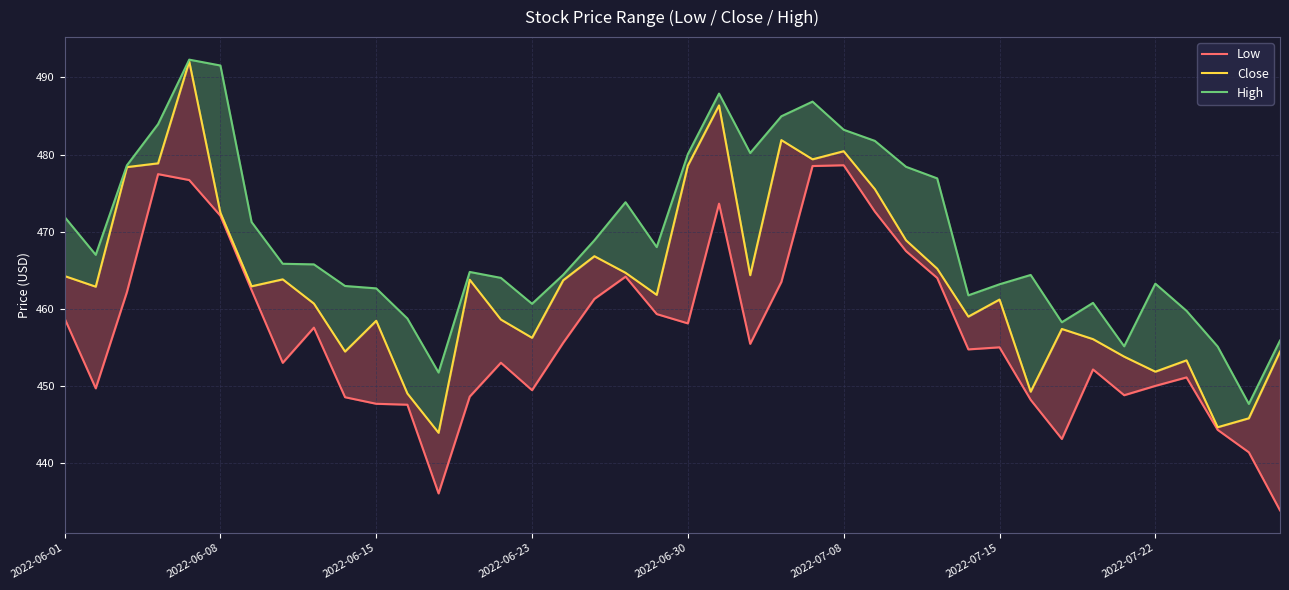

List the series in order of their overall mean, lowest first.

Low, Close, High